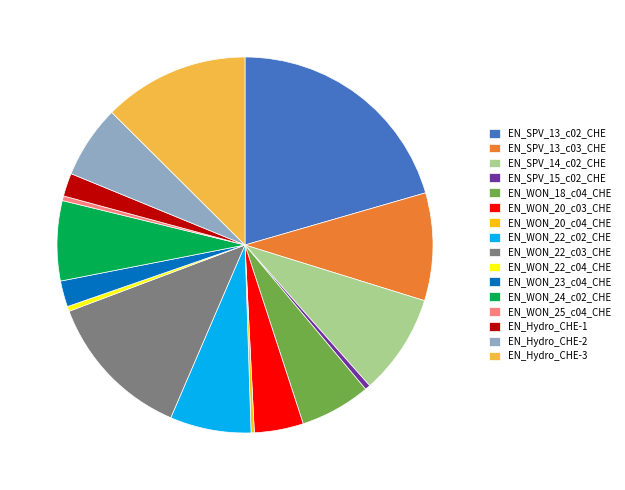

The EN_WON_22_c03_CHE slice represents 13% of the pie. True or false?

True